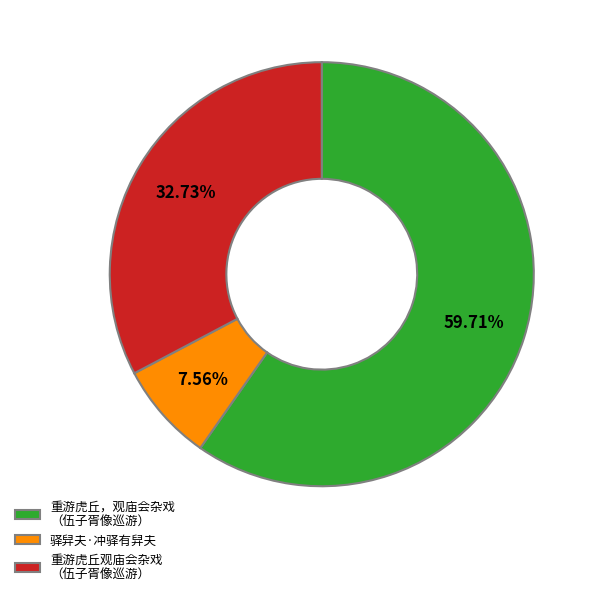

Which category has the smallest portion of the pie?

驿舁夫·冲驿有舁夫